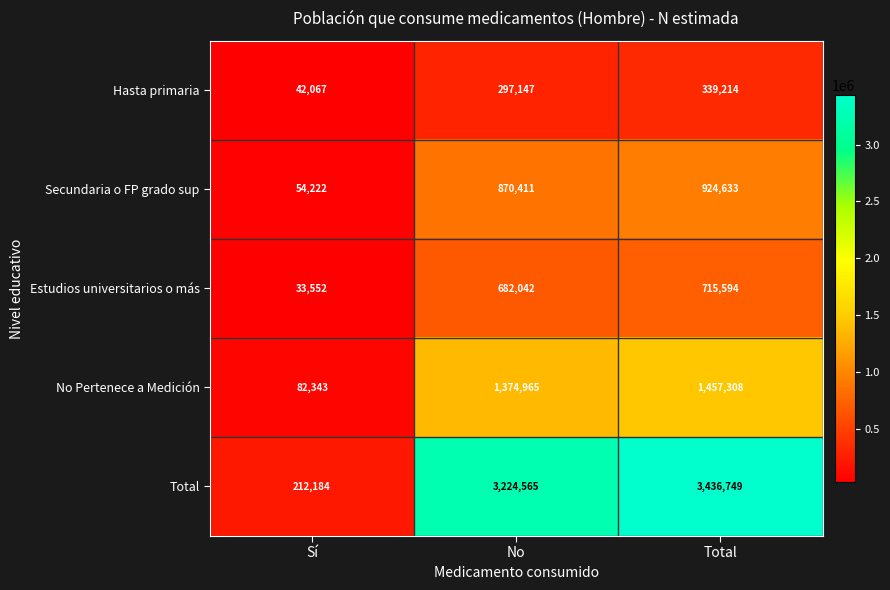

What is the smallest value displayed?

33552